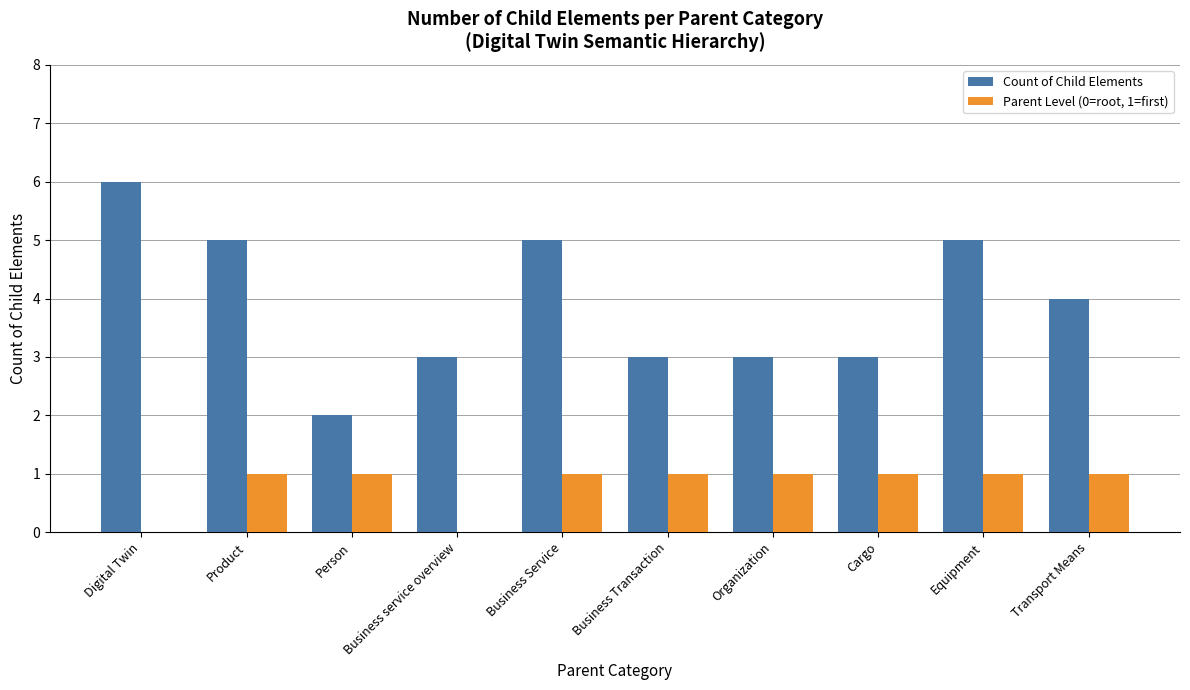

Which series changed the most between Digital Twin and Business service overview?

Count of Child Elements